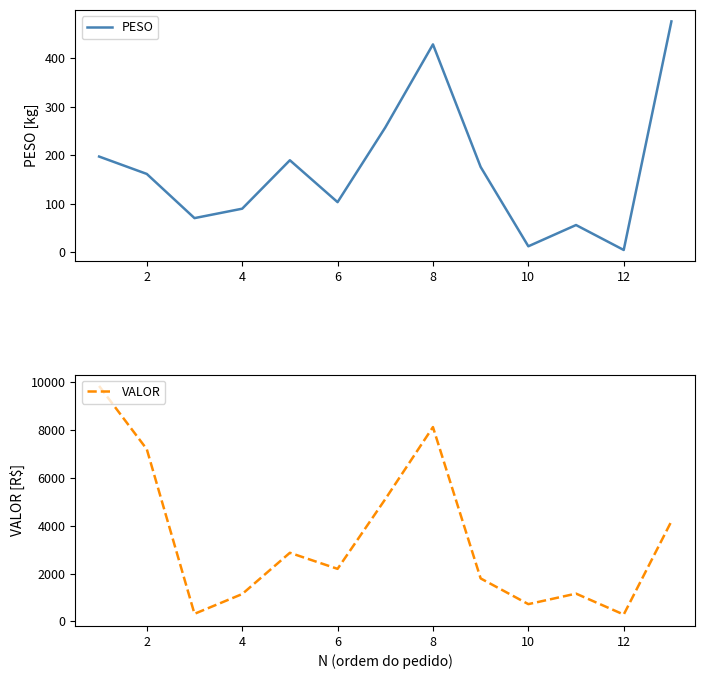

What is the smallest value displayed?

4.9